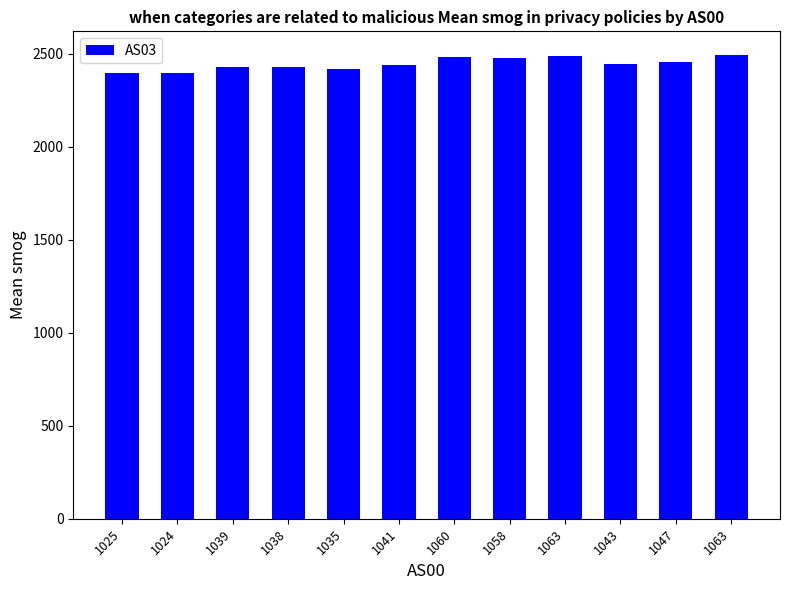

How many values are below 2448?

6